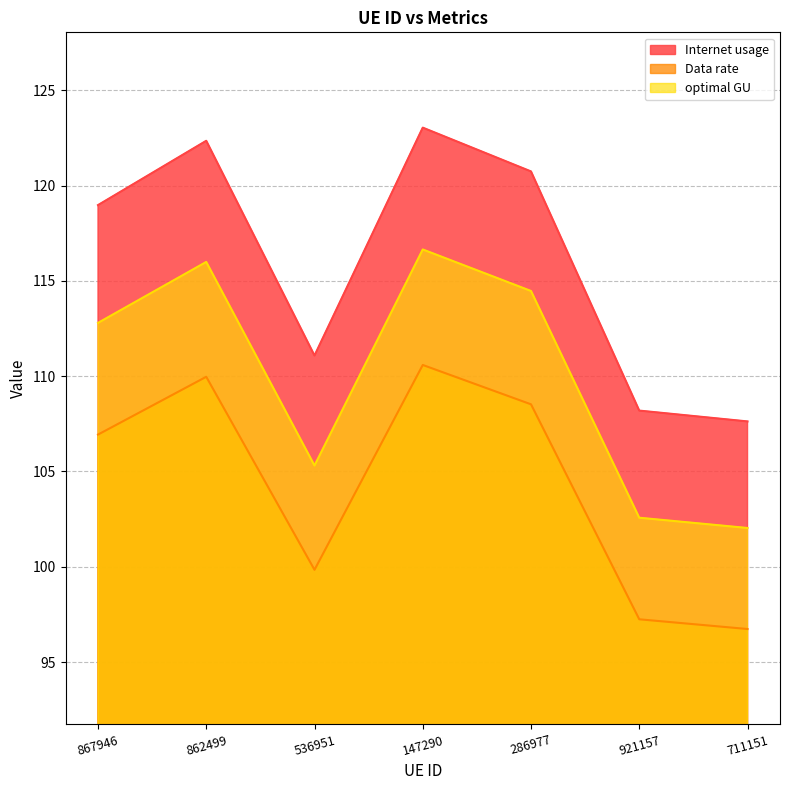

How many lines are shown in the chart?

3